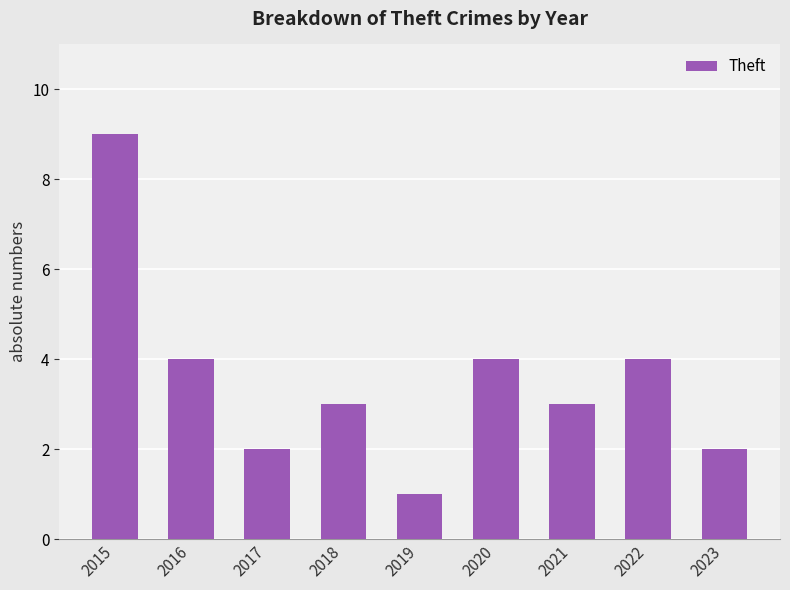

Reading left to right, list all the values displayed in this chart.

2015=9	2016=4	2017=2	2018=3	2019=1	2020=4	2021=3	2022=4	2023=2